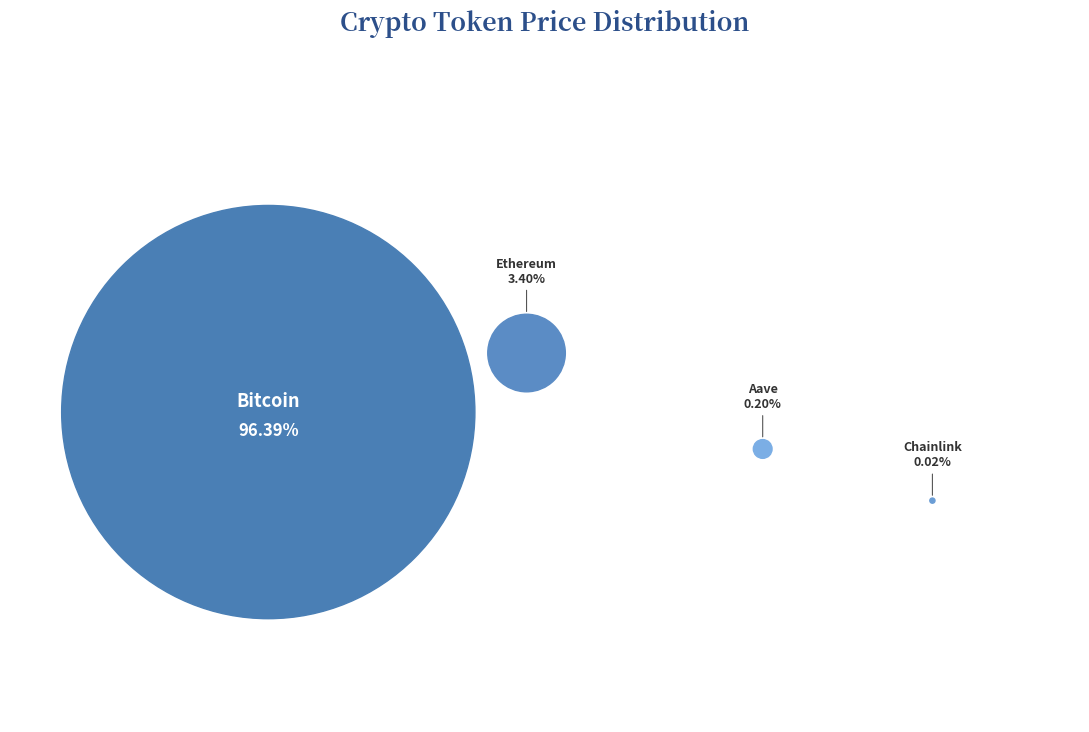

How many segments does this pie chart have?

4